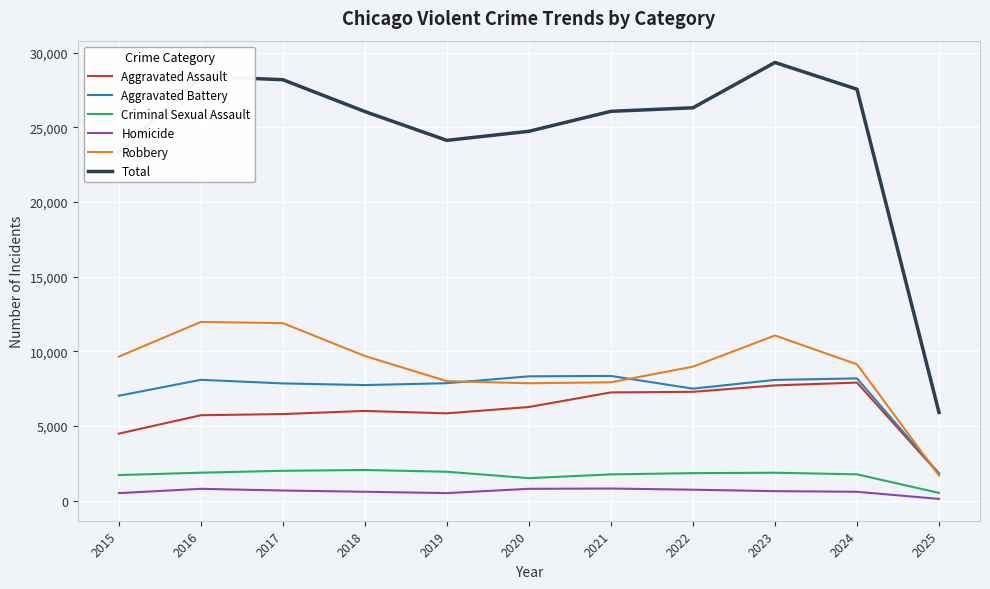

The value of Criminal Sexual Assault at 2021 is 1753. True or false?

True